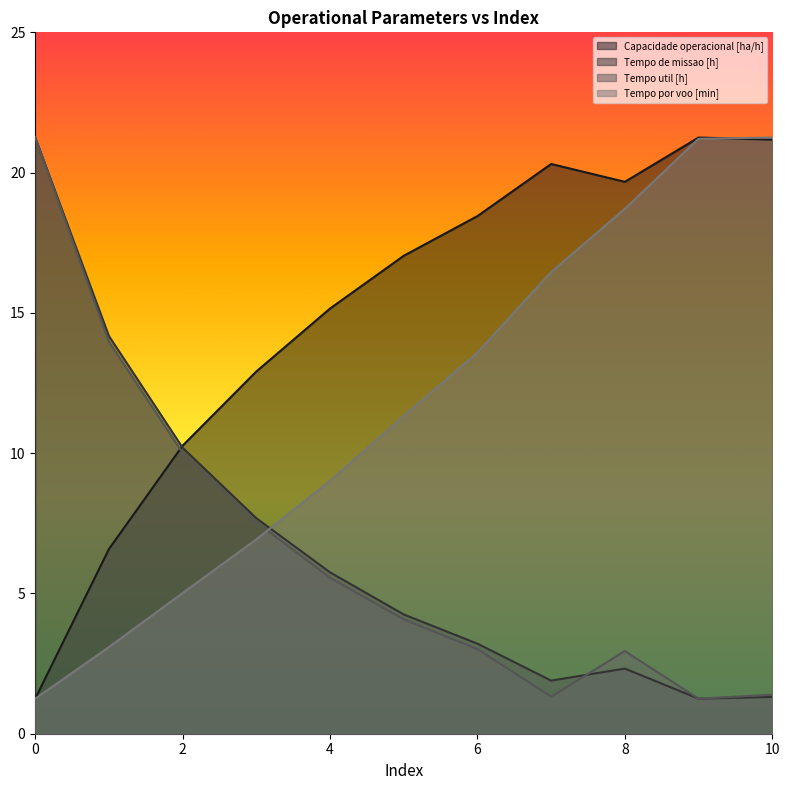

What is the difference between the Tempo util [h] values at 2 and 5?

5.9